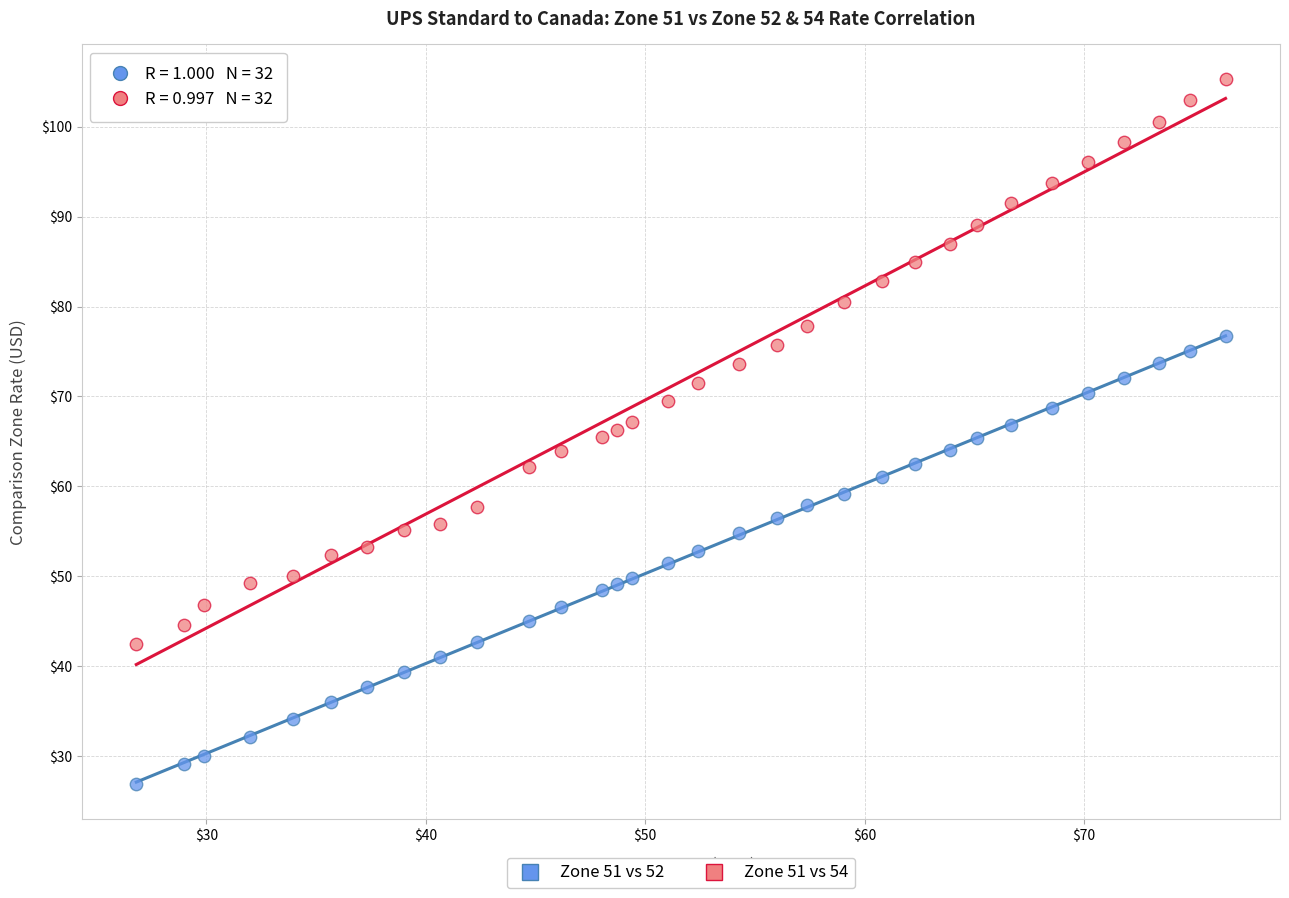

Which series reaches the maximum Y coordinate?

Zone 51 vs 54